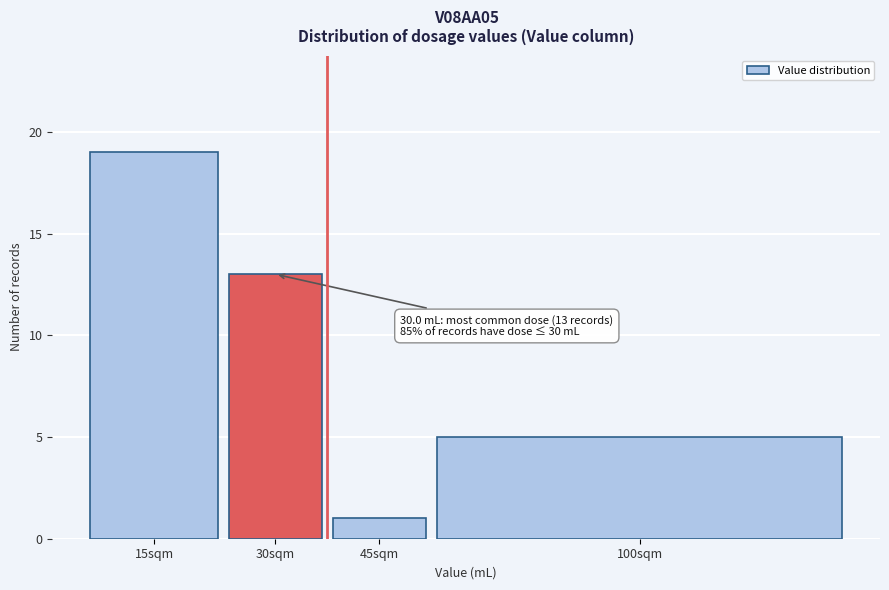

Reading right to left, what are all the values shown in this chart?

100sqm=5	45sqm=1	30sqm=13	15sqm=19